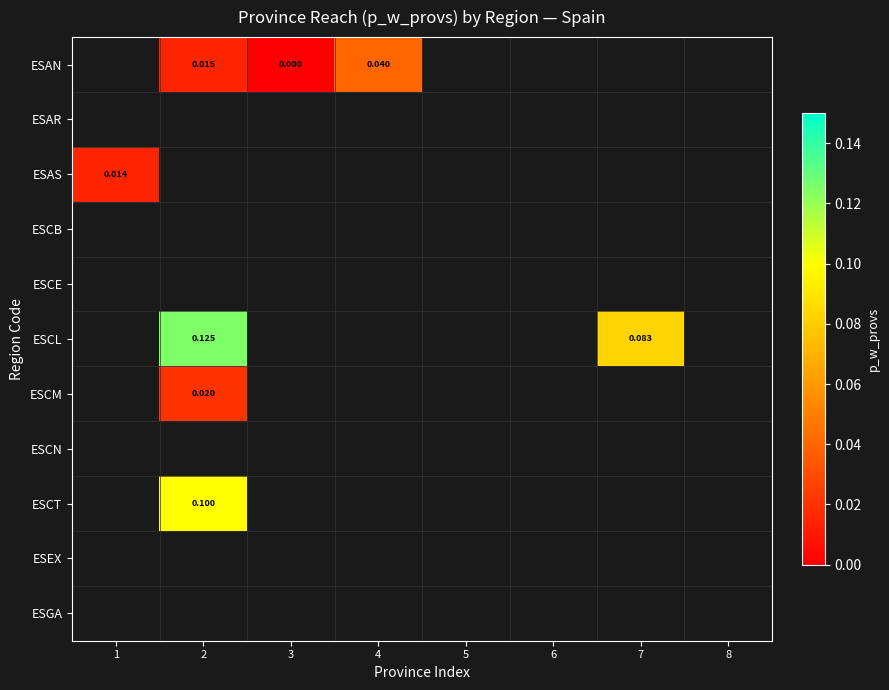

What is the difference between the highest and lowest values at 2?

0.1